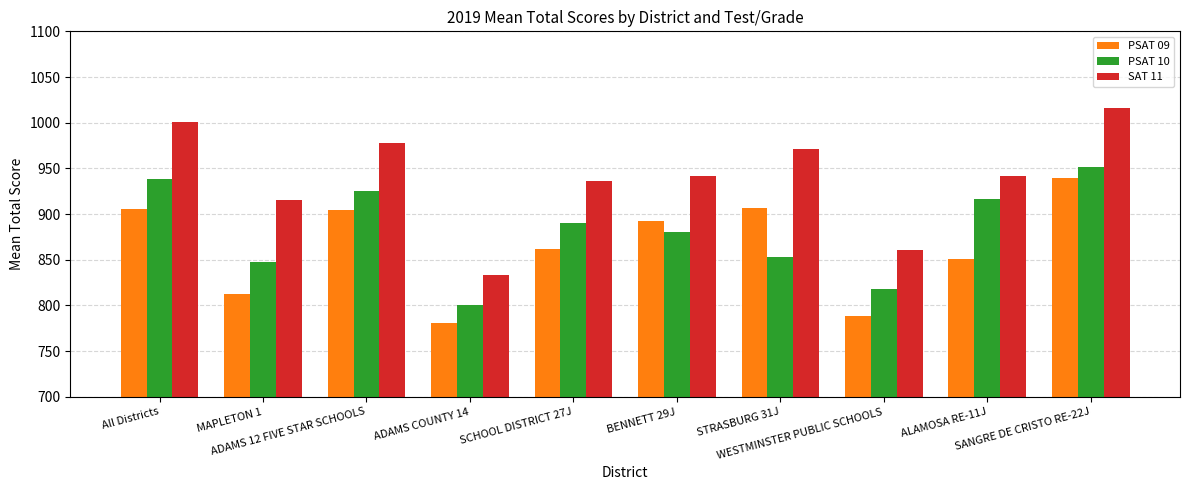

Which category has the highest value in the SAT 11 series?

SANGRE DE CRISTO RE-22J